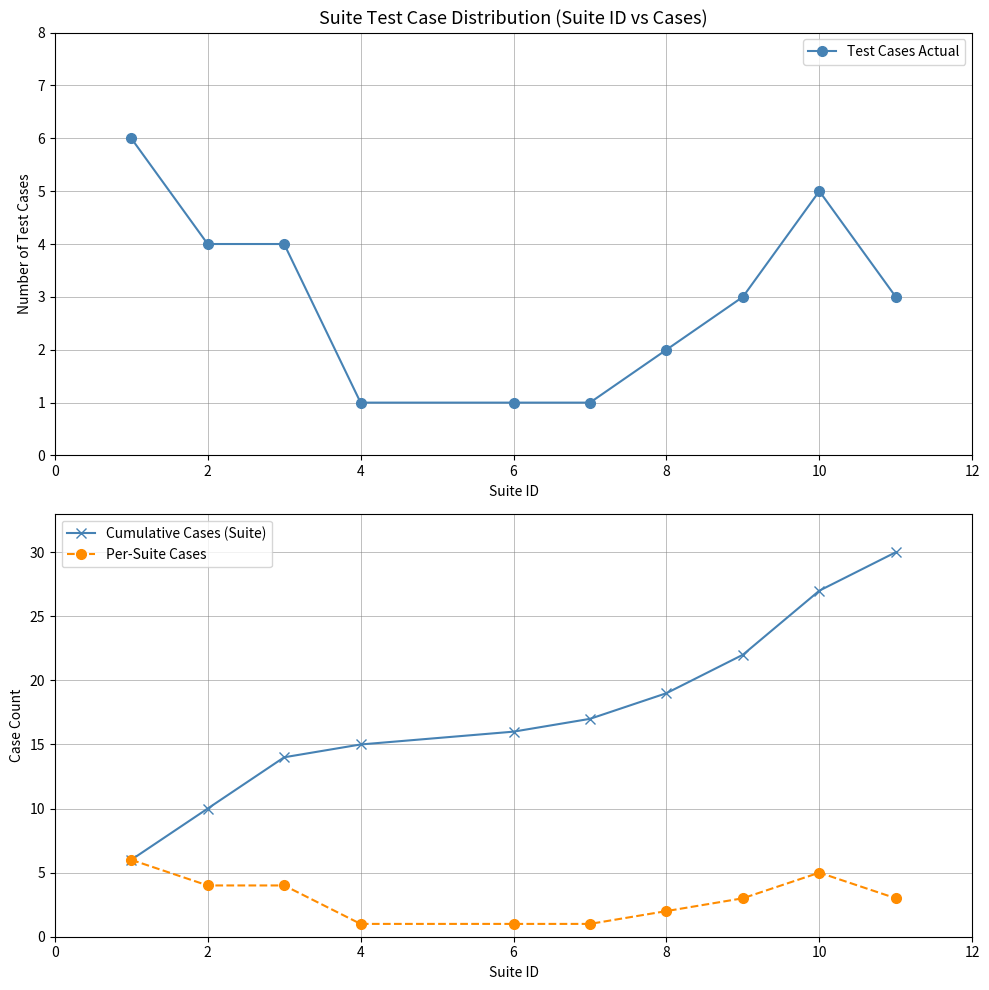

Reading left to right, extract all data points from this chart.

Test Cases Actual: 6	4	4	1	1	1	2	3	5	3
Cumulative Cases (Suite): 6	10	14	15	16	17	19	22	27	30
Per-Suite Cases: 6	4	4	1	1	1	2	3	5	3